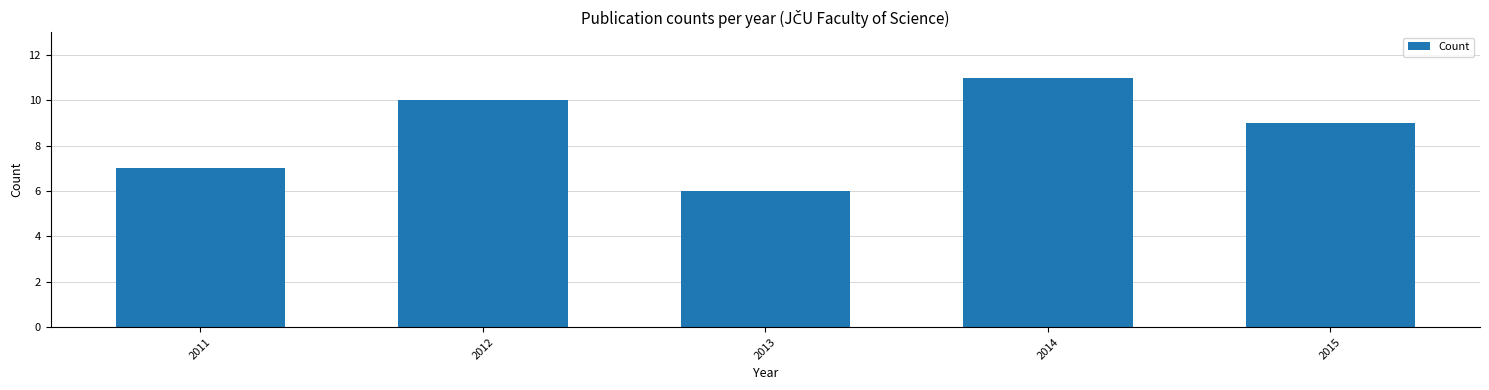

Approximately how many times larger is the value at 2014 compared to 2011?

1.6